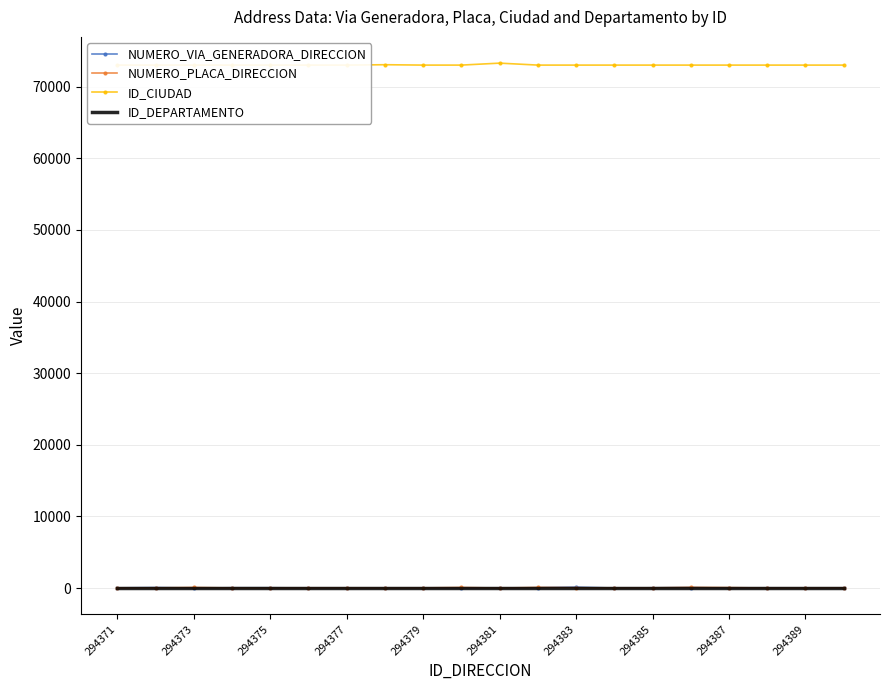

At how many categories does at least one series exceed 60912?

20